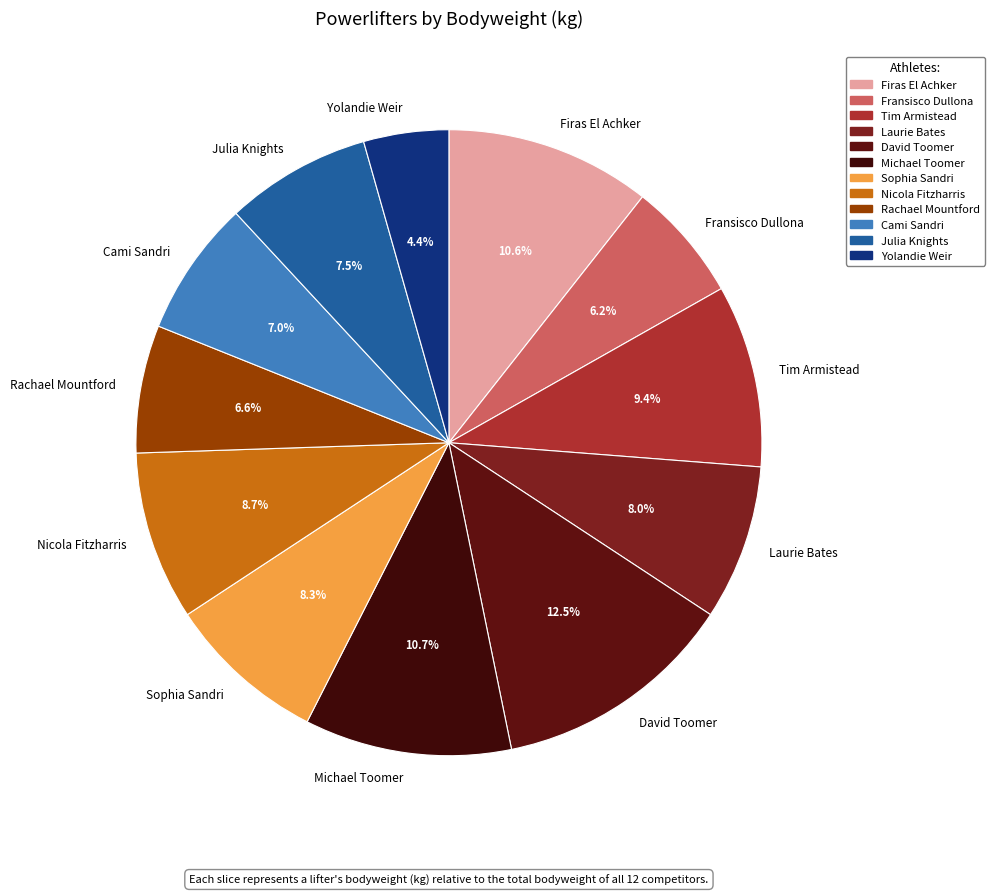

True or false: Yolandie Weir accounts for 4% of the total.

True